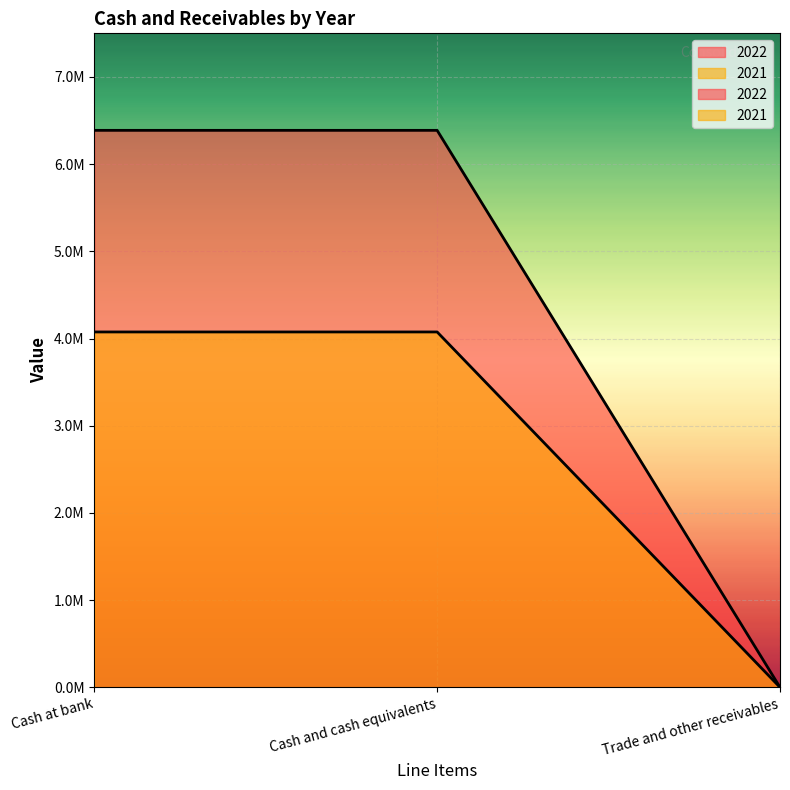

Which series has the largest total across all categories?

2021